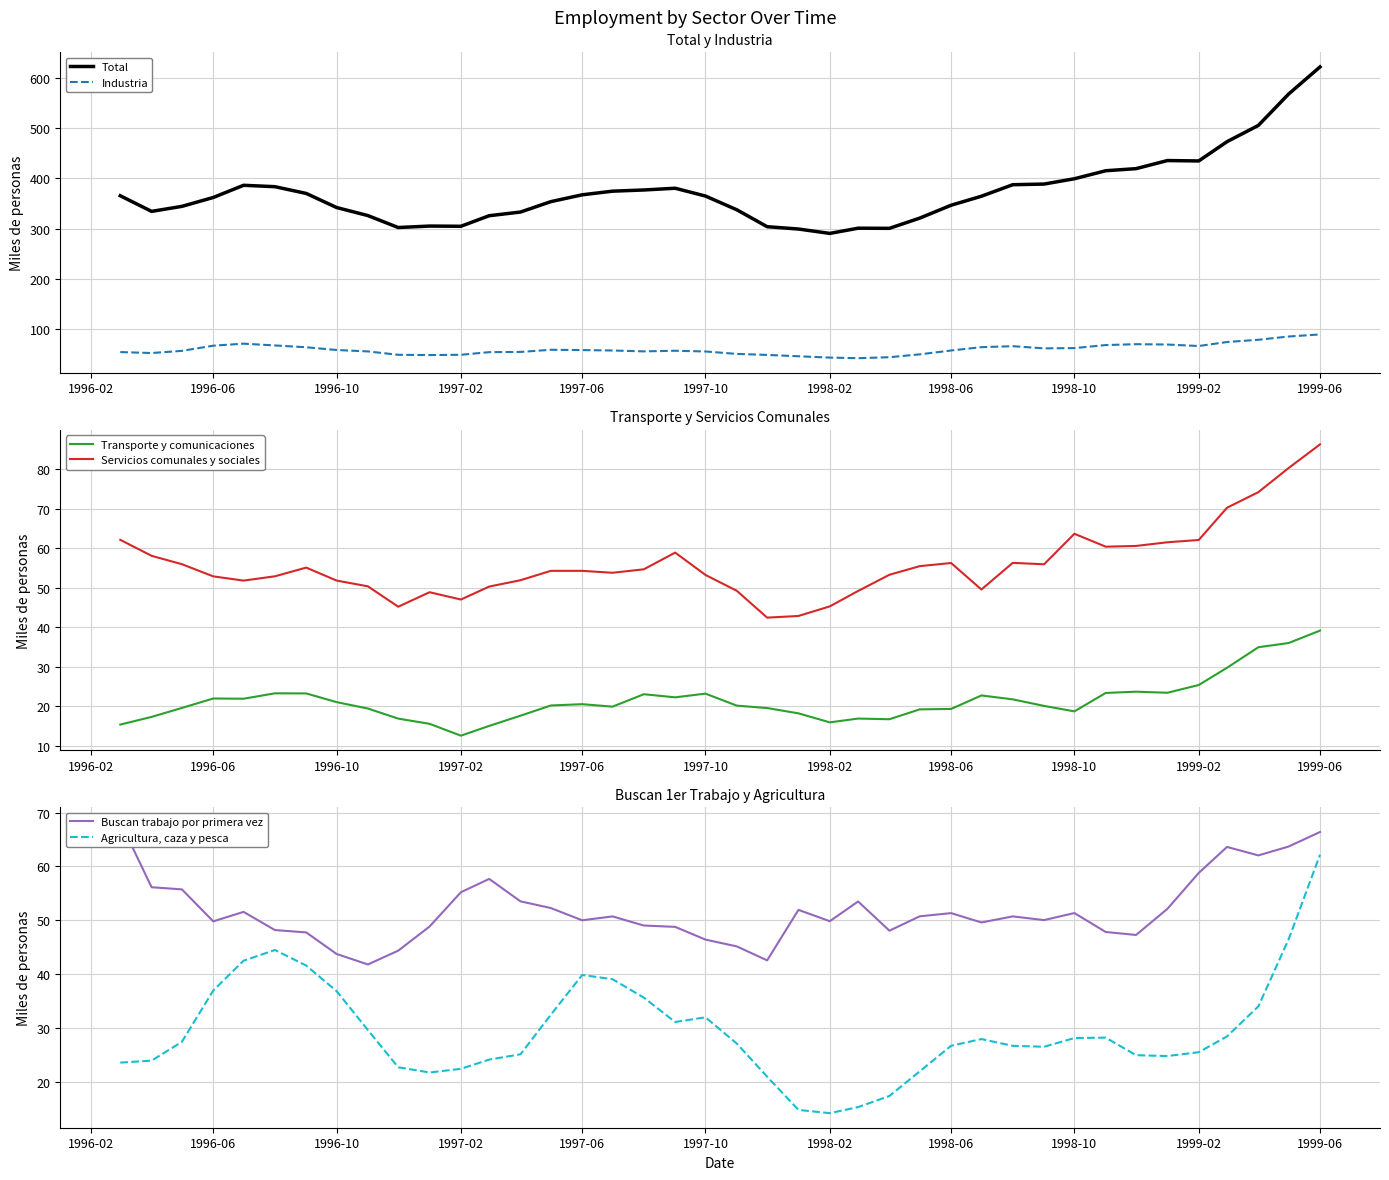

The value of Agricultura, caza y pesca at 1998-10 is 28.2. True or false?

True